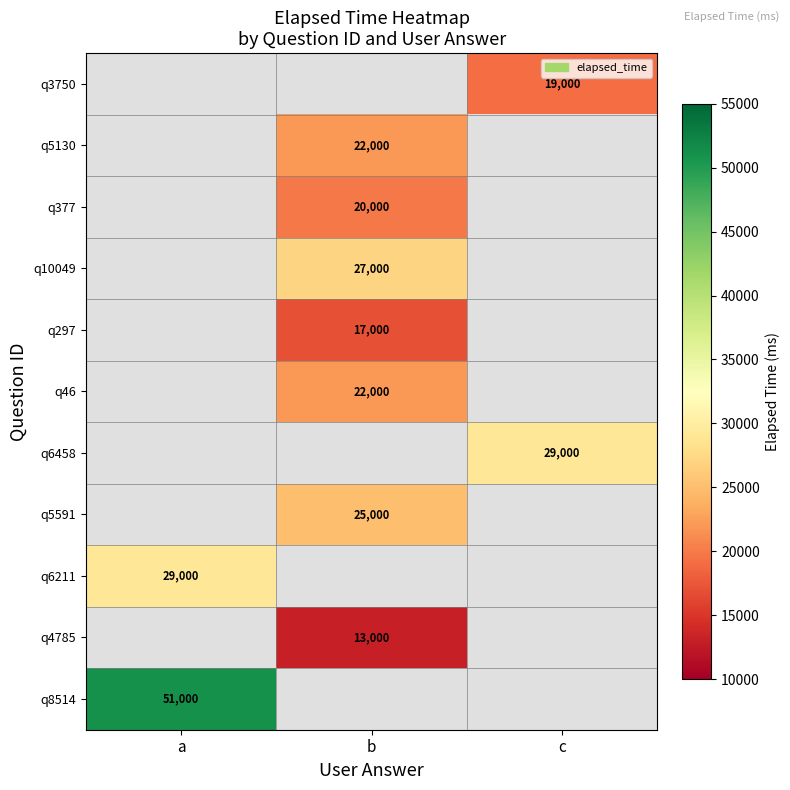

True or false: q46 has a value of 22000 at b.

True